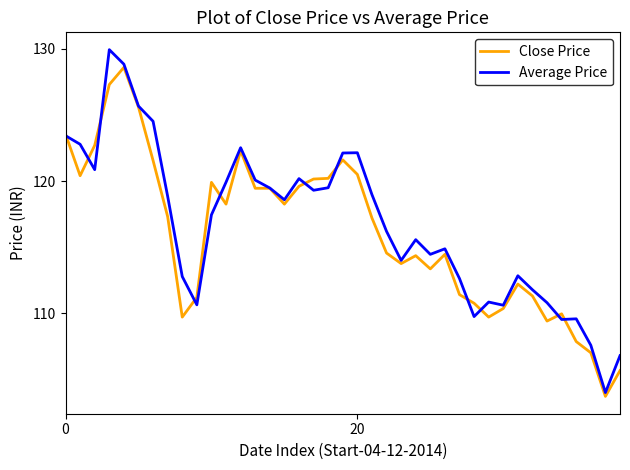

What is the minimum value for Average Price?

104.0